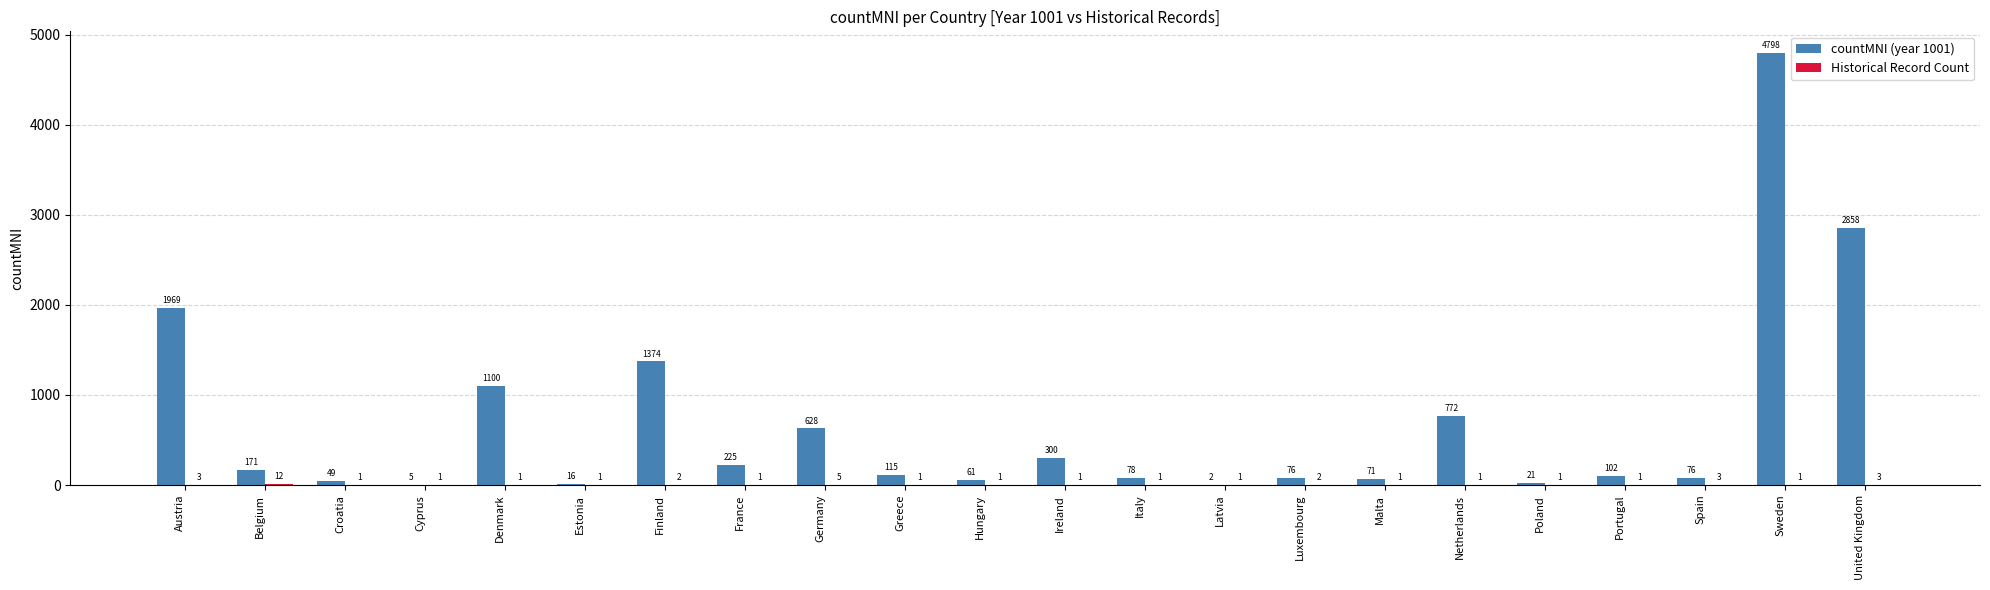

How many categories are shown in the chart?

22